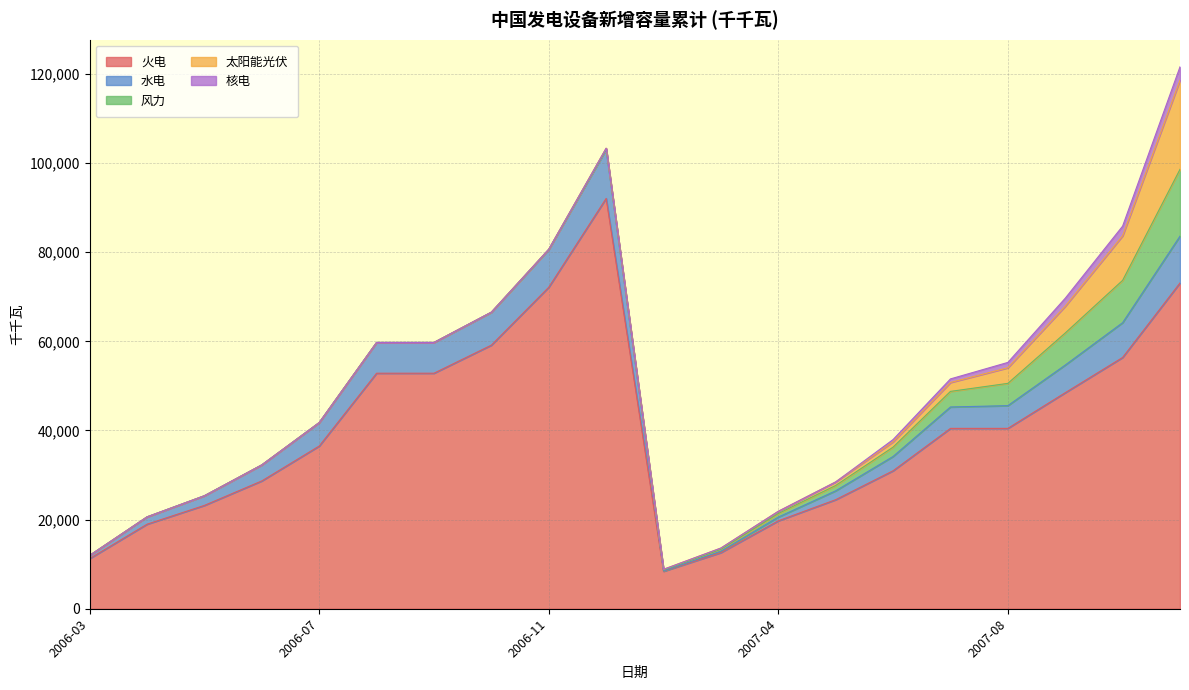

Rank the categories by 水电 value from lowest to highest.

2007-02, 2007-03, 2006-03, 2007-04, 2006-04, 2007-05, 2006-05, 2007-06, 2006-06, 2007-07, 2007-08, 2006-07, 2007-09, 2006-08, 2006-09, 2006-10, 2007-10, 2006-11, 2007-12, 2006-12